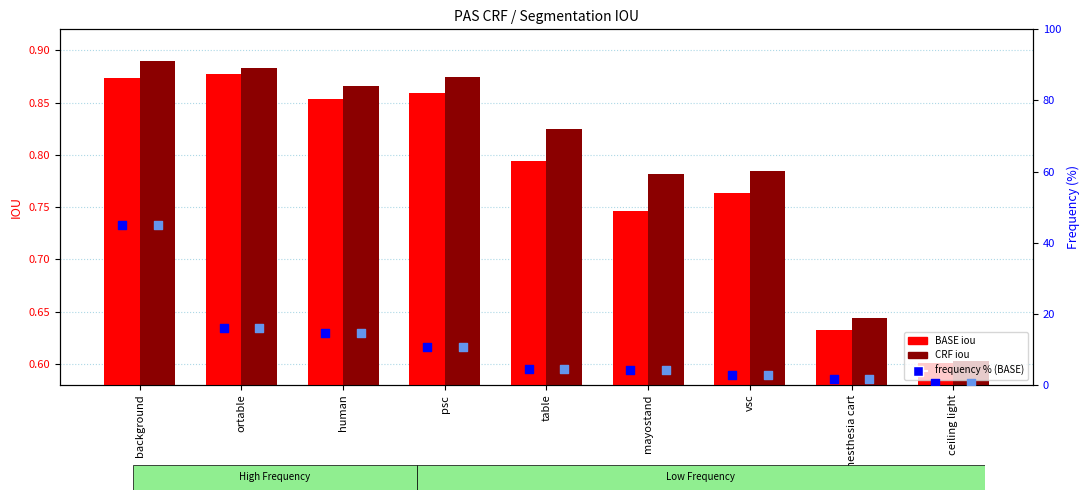

Which series contains the lowest Y value?

BASE frequency %